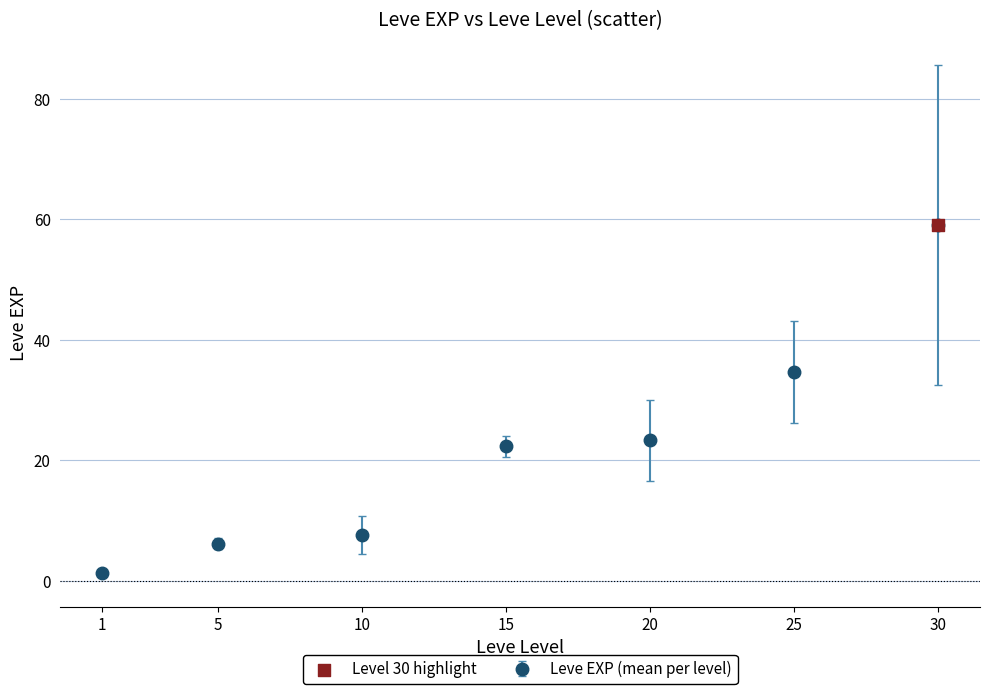

Approximately how many times larger is the value at 30 compared to 5?

9.6